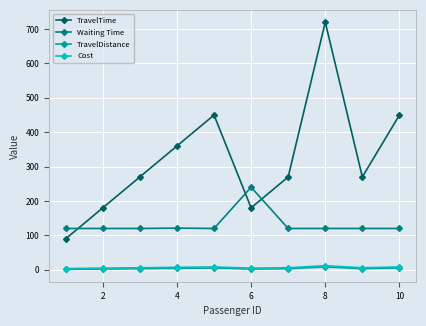

What are all the series names shown in the legend?

TravelTime, Waiting Time, TravelDistance, Cost